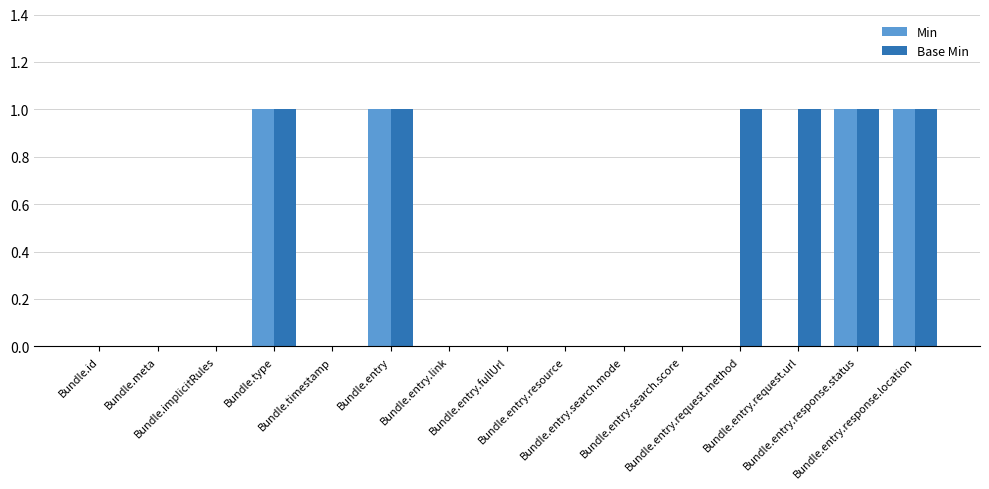

Reading right to left, list all the values displayed in this chart.

Min: Bundle.entry.response.location=1	Bundle.entry.response.status=1	Bundle.entry.request.url=0	Bundle.entry.request.method=0	Bundle.entry.search.score=0	Bundle.entry.search.mode=0	Bundle.entry.resource=0	Bundle.entry.fullUrl=0	Bundle.entry.link=0	Bundle.entry=1	Bundle.timestamp=0	Bundle.type=1	Bundle.implicitRules=0	Bundle.meta=0	Bundle.id=0
Base Min: Bundle.entry.response.location=1	Bundle.entry.response.status=1	Bundle.entry.request.url=1	Bundle.entry.request.method=1	Bundle.entry.search.score=0	Bundle.entry.search.mode=0	Bundle.entry.resource=0	Bundle.entry.fullUrl=0	Bundle.entry.link=0	Bundle.entry=1	Bundle.timestamp=0	Bundle.type=1	Bundle.implicitRules=0	Bundle.meta=0	Bundle.id=0